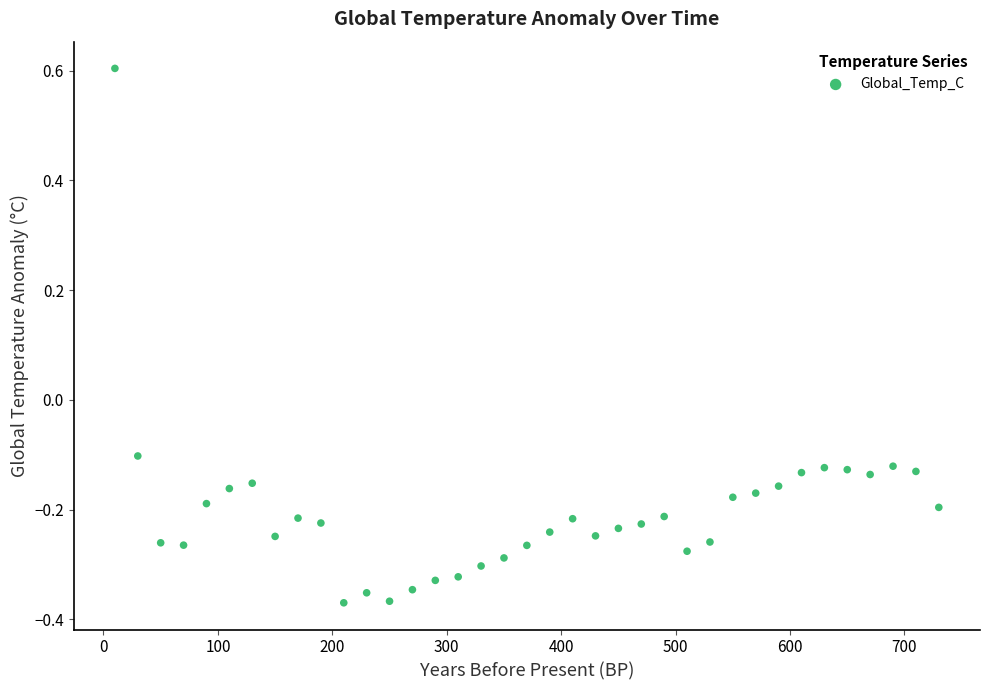

What is the range of Y values (max minus min)?

1.0